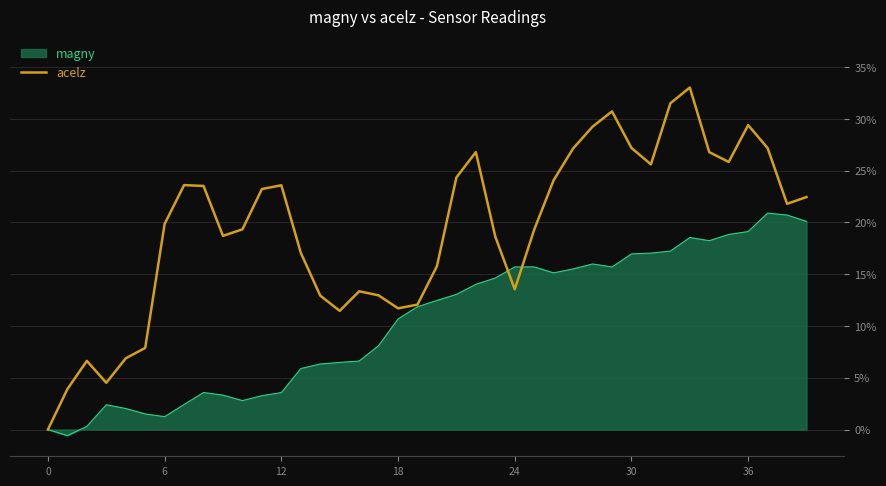

What is the maximum value shown in the chart?

33.0